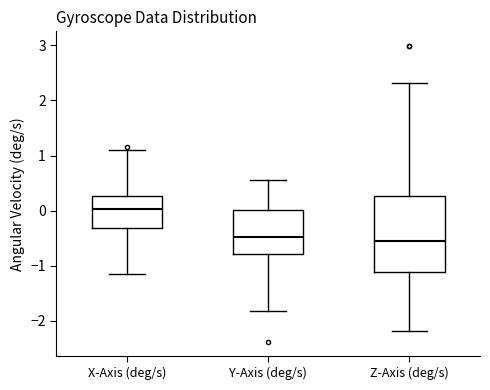

Where does the median line of the box for Y-Axis (deg/s) sit on the y-axis? The values are not printed on the chart, so give them approximately, as read against the axis.

-0.5